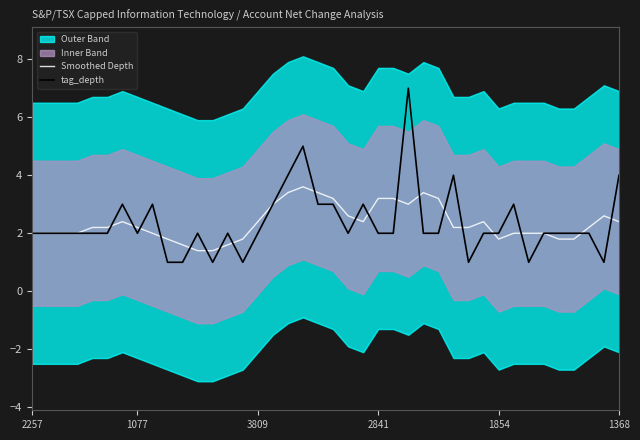

What is the maximum value for Smoothed Depth?

3.6